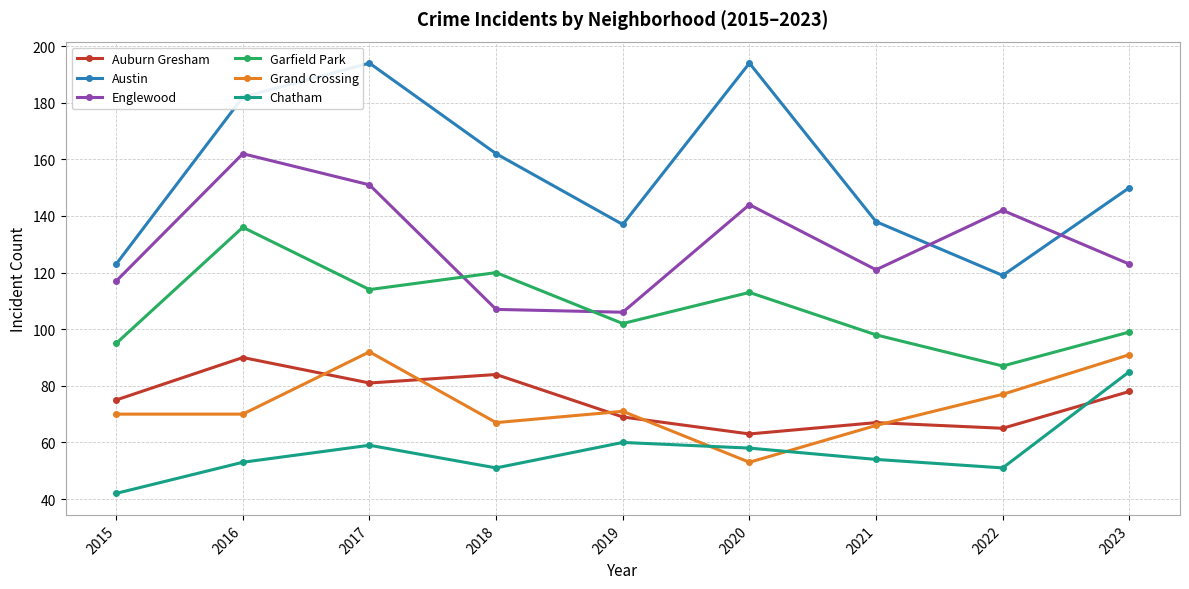

At which category does the chart reach its minimum across all series?

2015